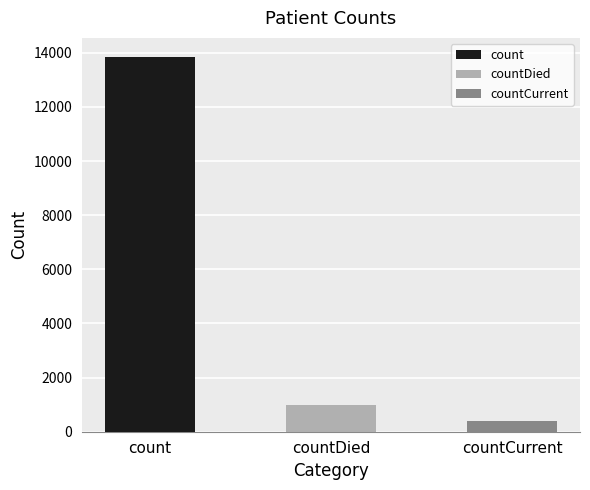

Which has a higher value, count or countDied?

count